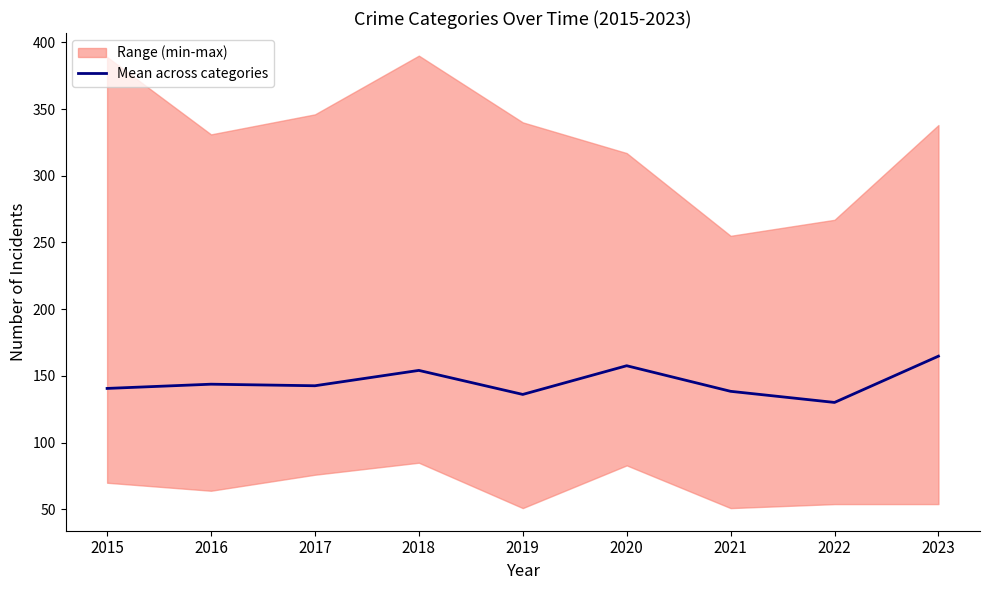

What is the change in value from 2021 to 2023?

+26.3